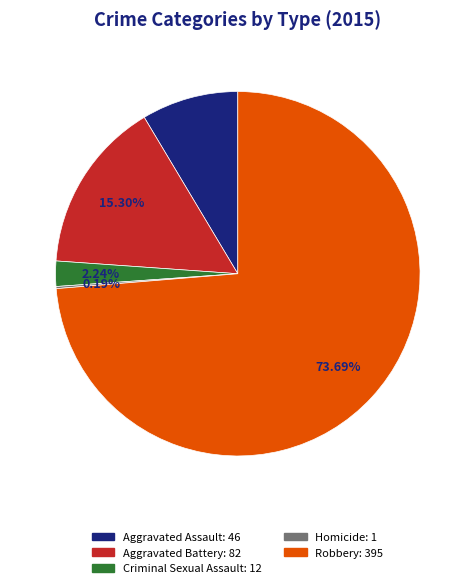

Is there a majority slice in this chart?

Yes